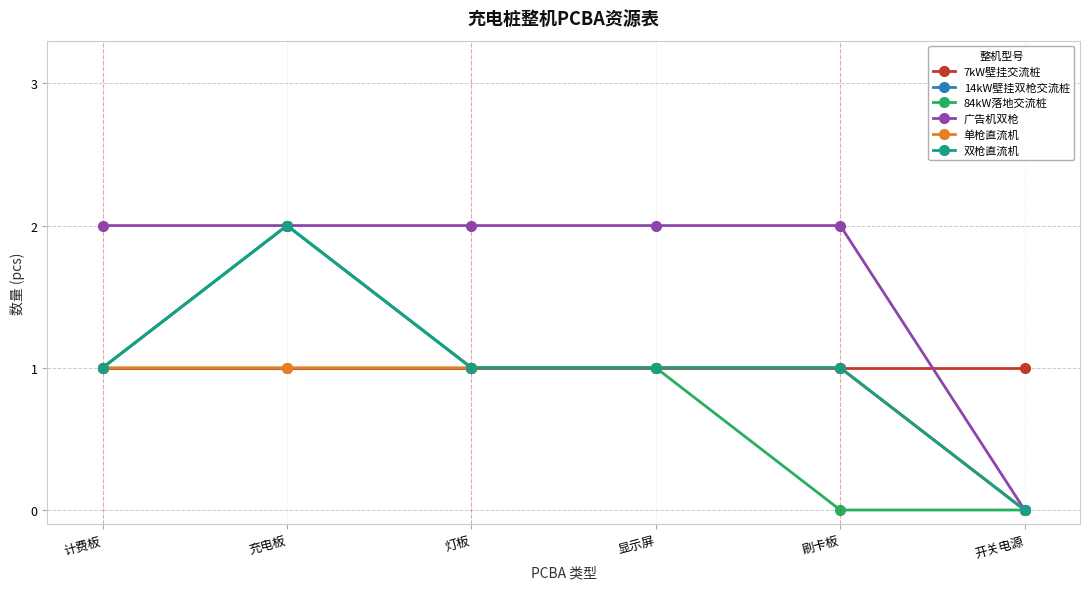

At which category is the sum across all series the highest?

充电板